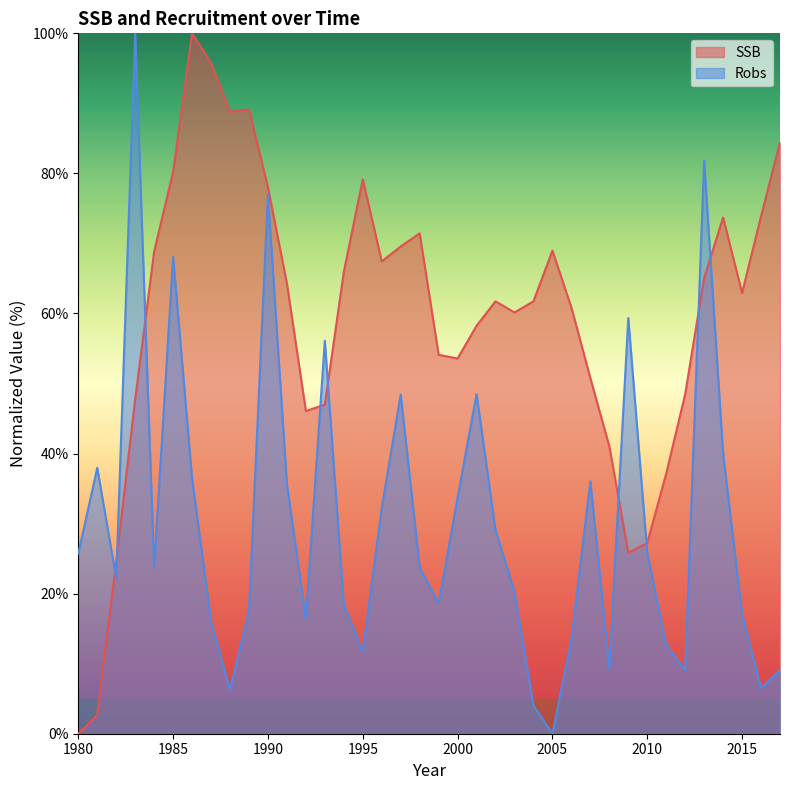

Reading left to right, list all the values displayed in this chart.

SSB: 1980=0.0	1981=2.7	1982=24.5	1983=47.8	1984=68.8	1985=80.2	1986=100.0	1987=95.8	1988=88.8	1989=89.1	1990=78.0	1991=64.3	1992=46.1	1993=47.0	1994=65.9	1995=79.2	1996=67.4	1997=69.6	1998=71.4	1999=54.1	2000=53.6	2001=58.2	2002=61.7	2003=60.1	2004=61.7	2005=69.0	2006=60.9	2007=50.8	2008=41.0	2009=25.8	2010=27.2	2011=37.1	2012=48.5	2013=65.1	2014=73.7	2015=62.9	2016=73.9	2017=84.4
Robs: 1980=25.7	1981=38.0	1982=22.2	1983=100.0	1984=23.7	1985=68.1	1986=36.4	1987=16.1	1988=6.3	1989=17.5	1990=77.0	1991=35.6	1992=16.4	1993=56.1	1994=18.4	1995=11.7	1996=32.2	1997=48.4	1998=23.8	1999=18.6	2000=33.7	2001=48.5	2002=29.1	2003=20.2	2004=4.0	2005=0.0	2006=13.5	2007=36.0	2008=9.3	2009=59.4	2010=25.8	2011=12.7	2012=9.1	2013=81.8	2014=40.0	2015=17.0	2016=6.5	2017=9.1